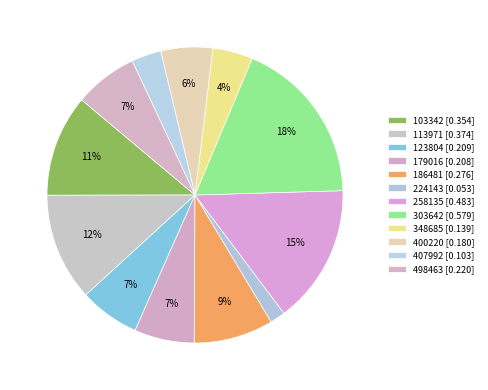

Count the number of slices in the pie.

12